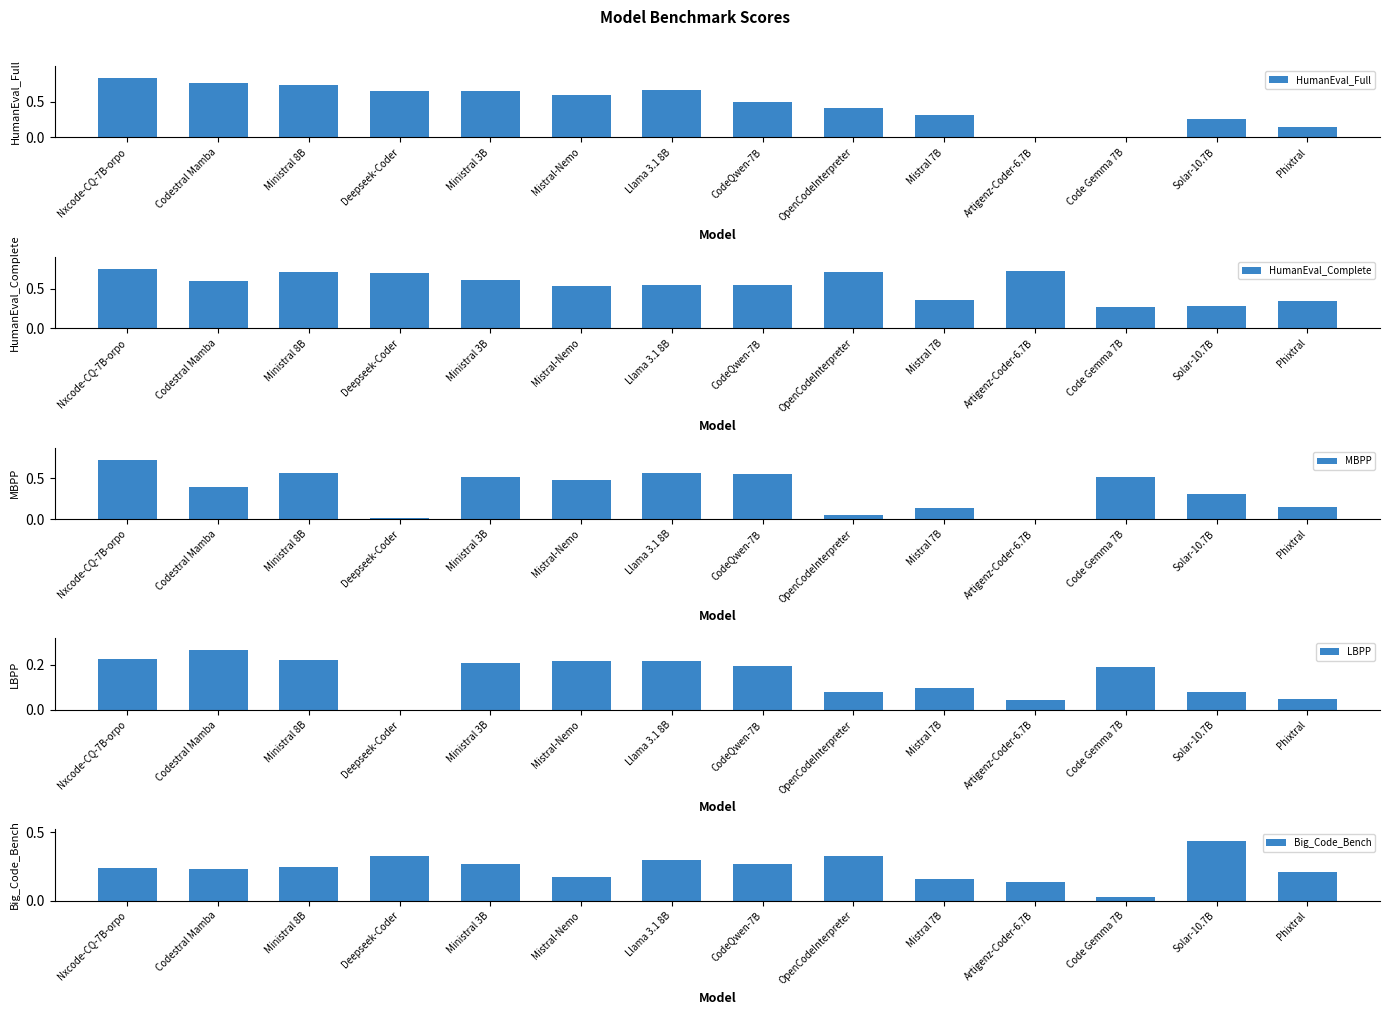

Which has a higher value, Solar-10.7B or Ministral 8B?

Ministral 8B